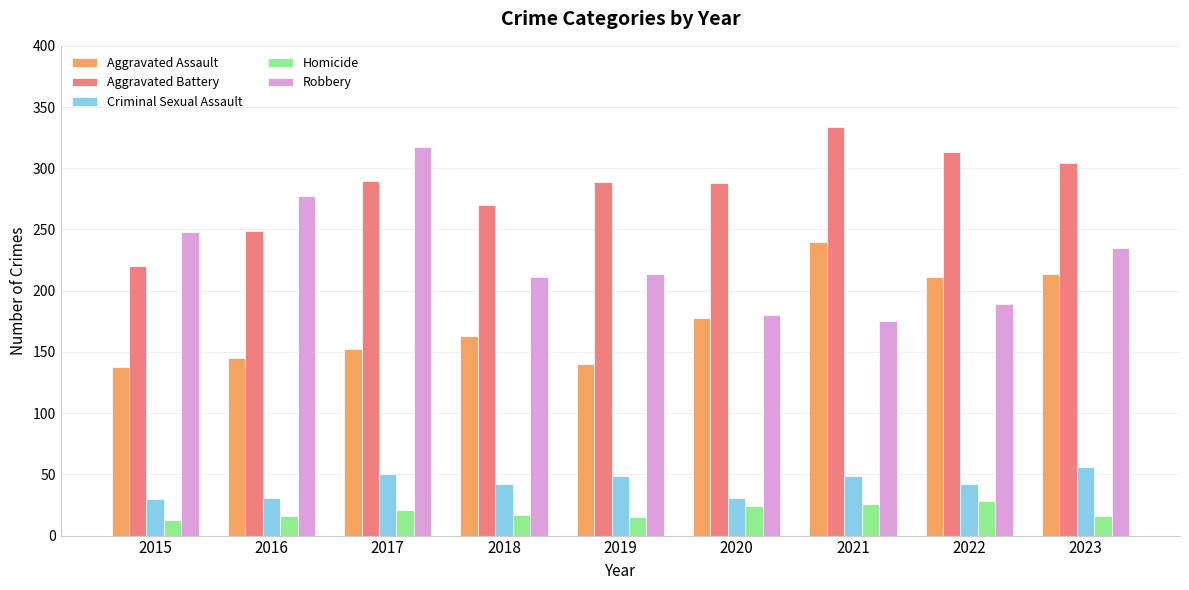

What is the total value across all series at 2021?

824